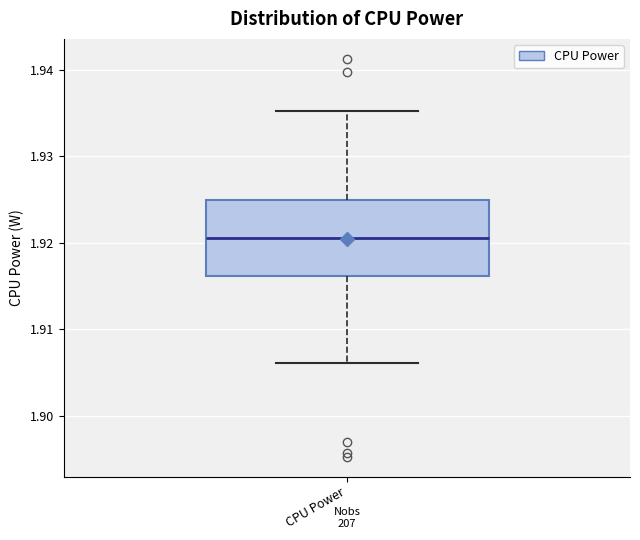

Where does the lower whisker of the box for CPU Power end on the y-axis? The values are not printed on the chart, so give them approximately, as read against the axis.

1.906